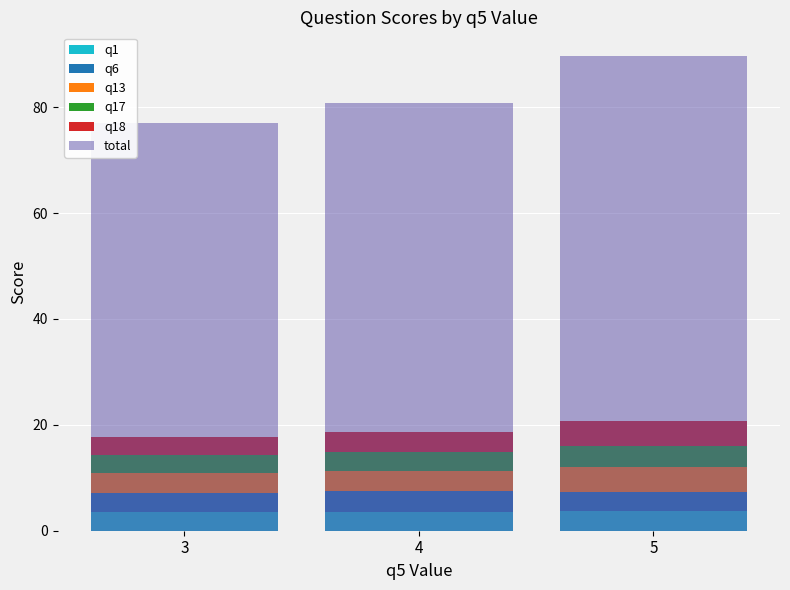

At which category is the sum across all series the highest?

5